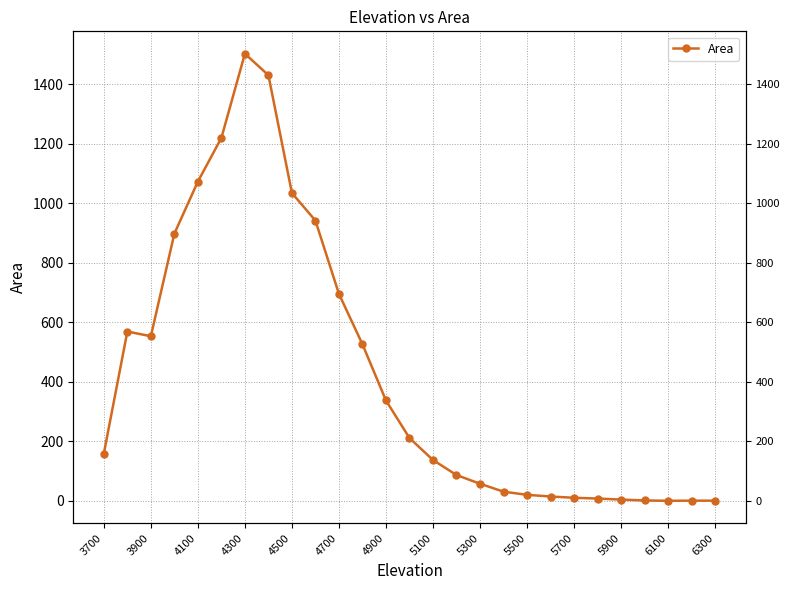

Does the chart display data point markers on the line(s)?

Yes